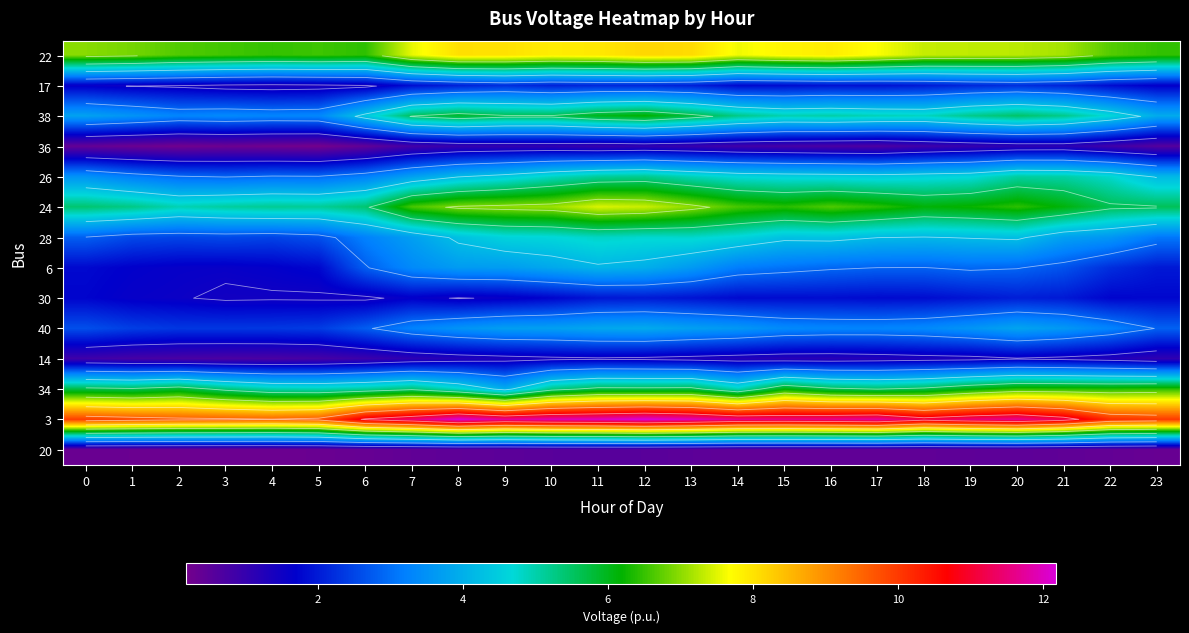

The value of 28 at 20 is 5.9. True or false?

False